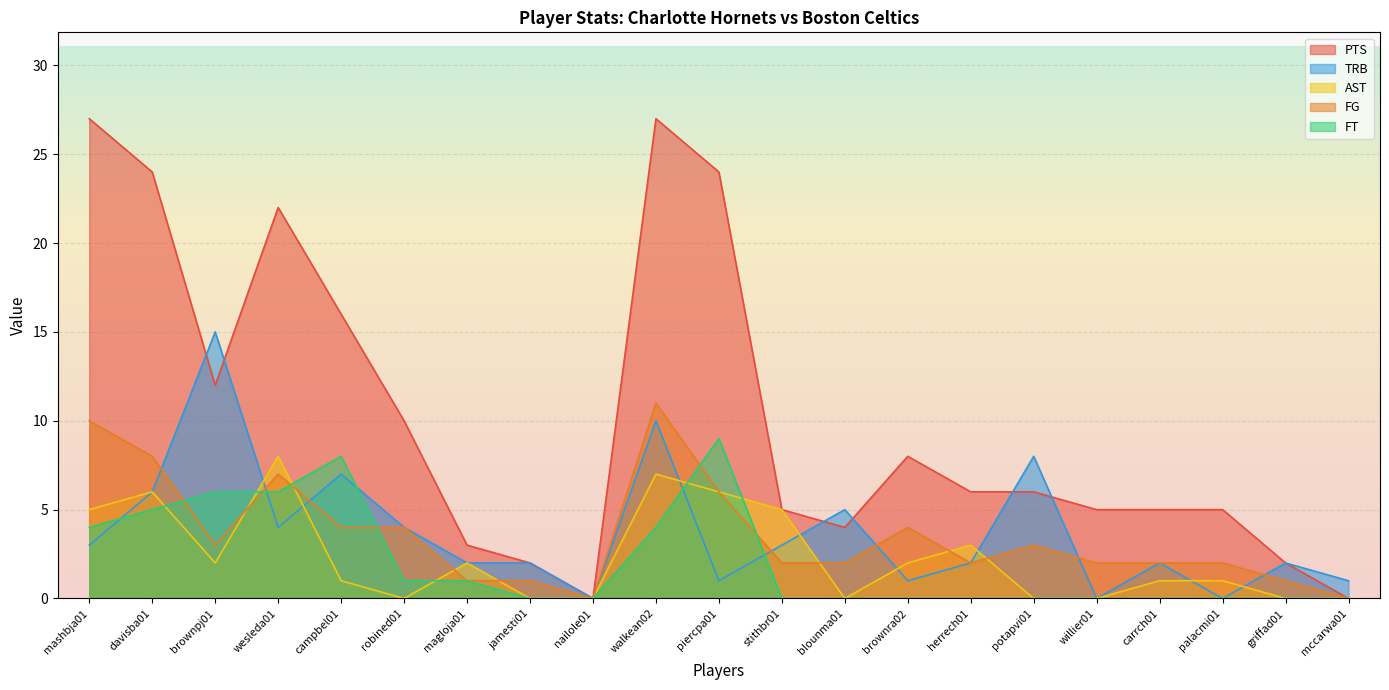

What is the label of the 1st point from the left?

mashbja01